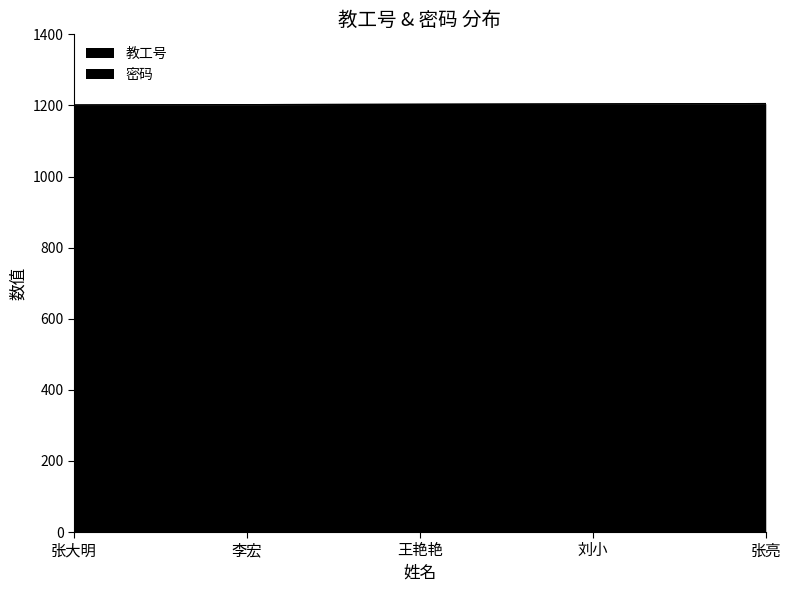

At which label is 教工号 closest to 1203?

王艳艳